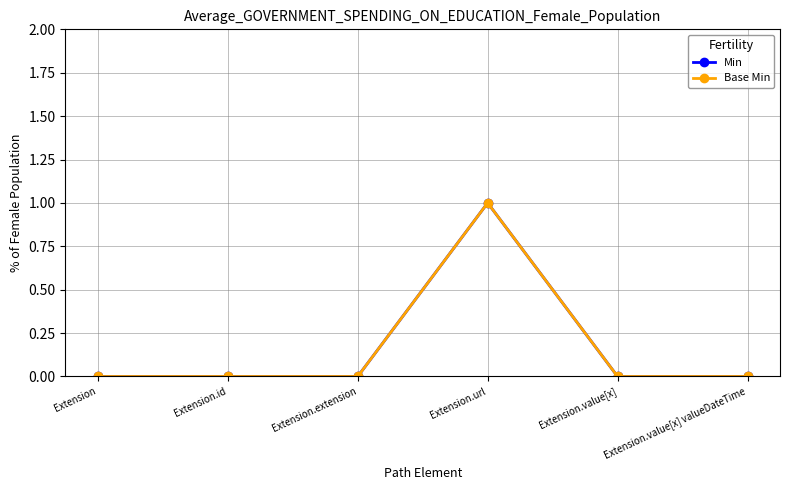

Does the chart have visible grid lines?

Yes